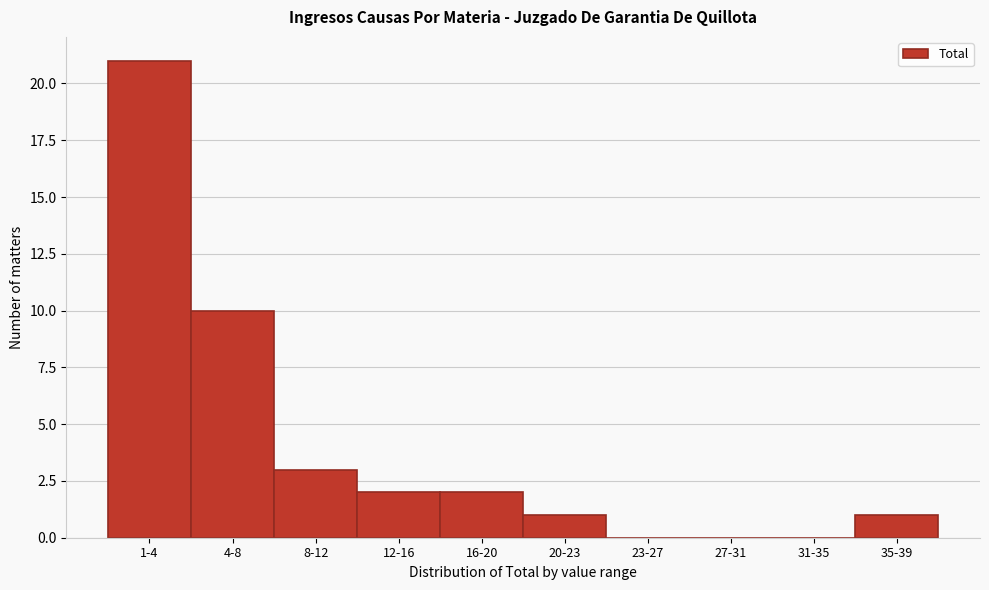

Reading left to right, transcribe all the data shown in this chart.

1-4=21	4-8=10	8-12=3	12-16=2	16-20=2	20-23=1	23-27=0	27-31=0	31-35=0	35-39=1